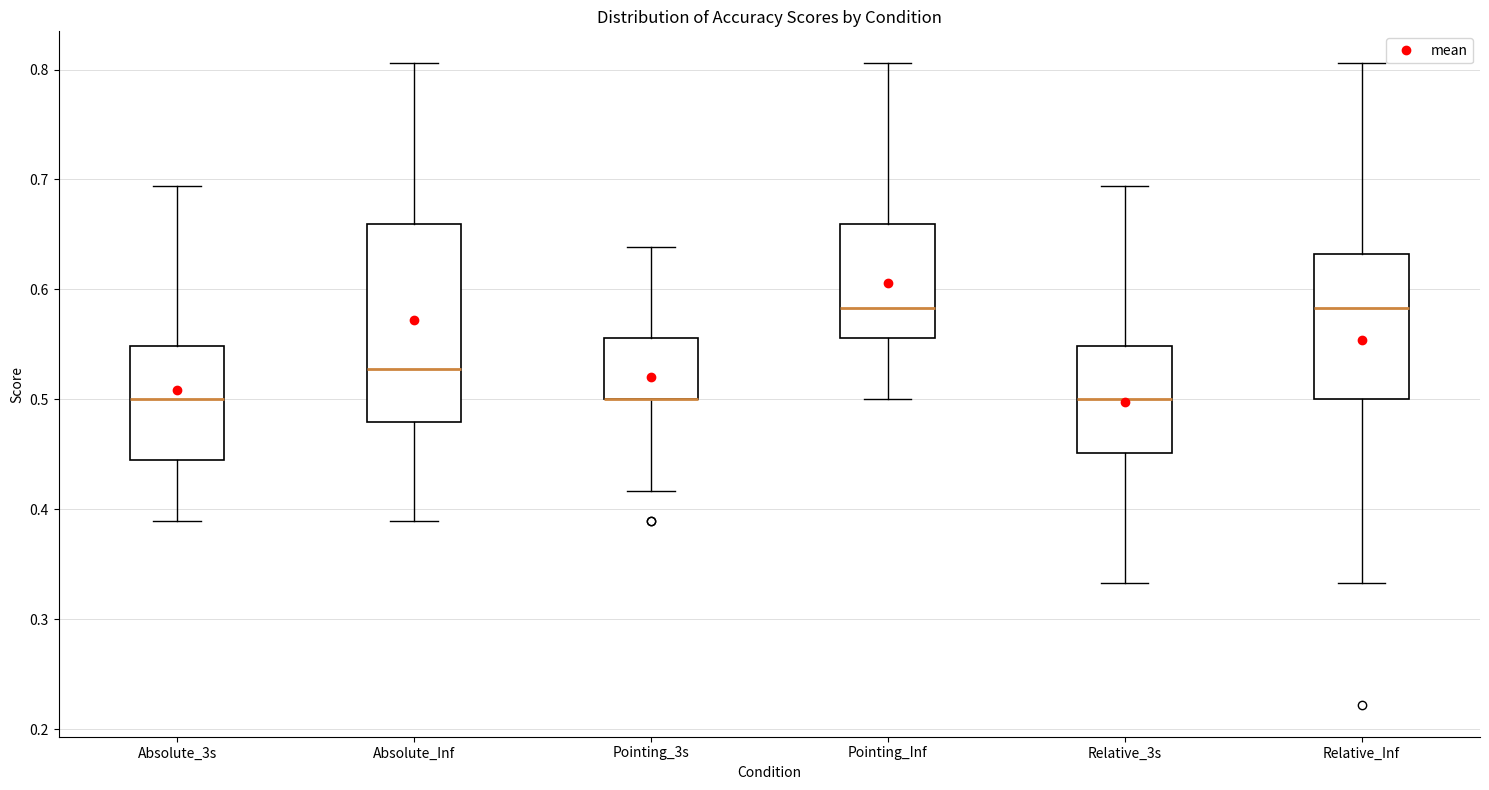

Reading left to right, transcribe this box plot: for each box, give where its median line is, the range the box spans, and where its two whiskers end, as read against the y-axis. The values are not printed on the chart, so give them approximately, as read against the axis.

Absolute_3s: median 0.50, box 0.44 to 0.55, whiskers 0.39 to 0.69
Absolute_Inf: median 0.53, box 0.48 to 0.66, whiskers 0.39 to 0.81
Pointing_3s: median 0.50 (drawn on the box's lower edge), box 0.50 to 0.56, whiskers 0.42 to 0.64
Pointing_Inf: median 0.58, box 0.56 to 0.66, whiskers 0.50 to 0.81
Relative_3s: median 0.50, box 0.45 to 0.55, whiskers 0.33 to 0.69
Relative_Inf: median 0.58, box 0.50 to 0.63, whiskers 0.33 to 0.81